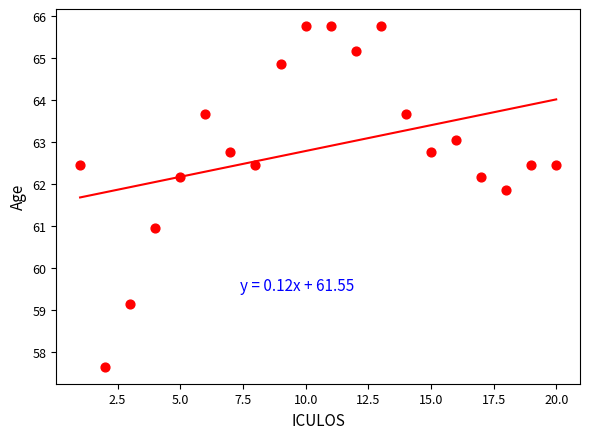

What is the range of Y values (max minus min)?

8.1